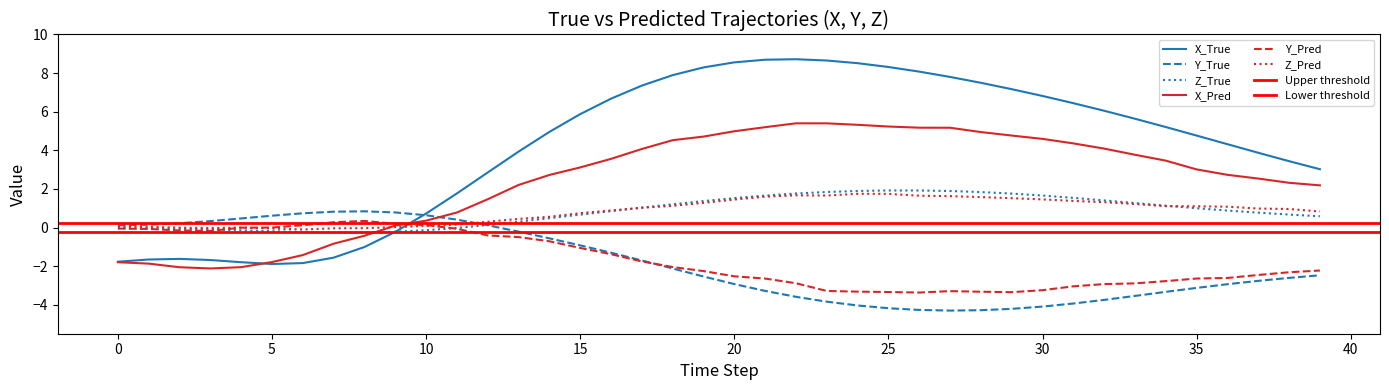

Is the value of Y_True at 21 greater than the value of X_Pred at 1?

No